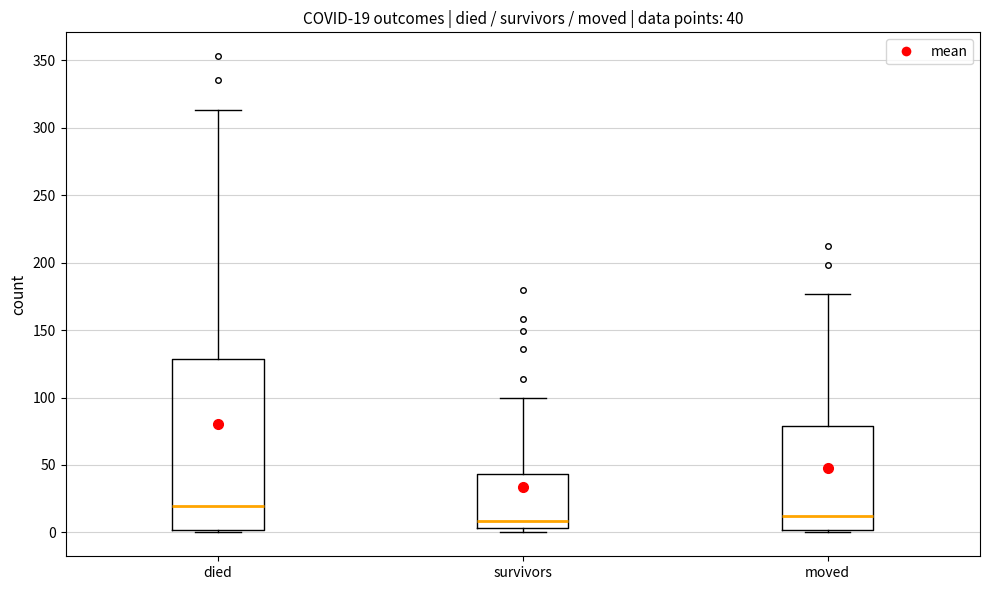

Which box's median line is the highest?

died